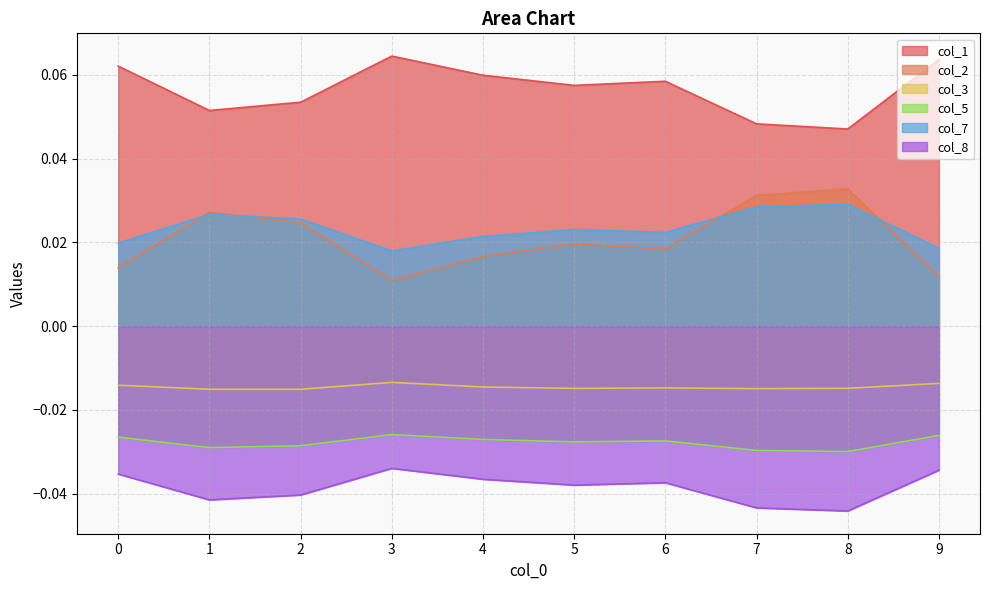

Which series has the largest total across all categories?

col_1